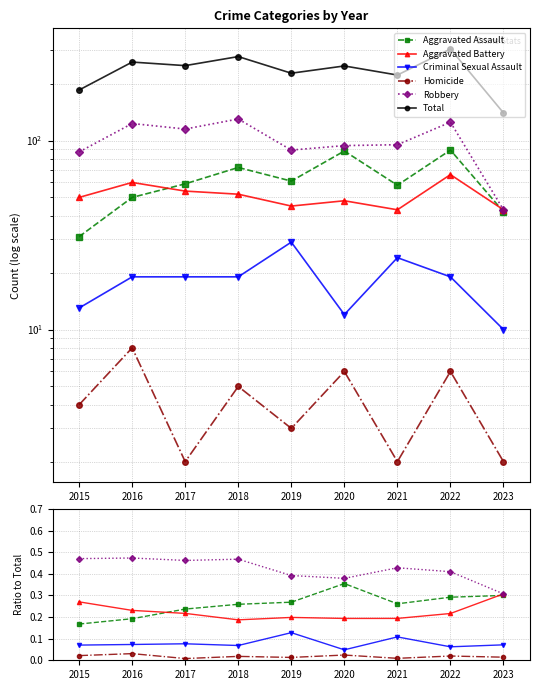

Where is Homicide nearest to the value 0?

2017